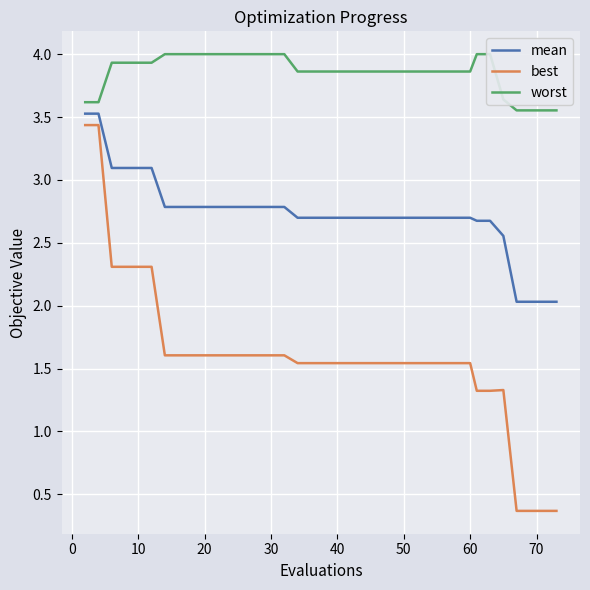

What is the maximum value for best?

3.4